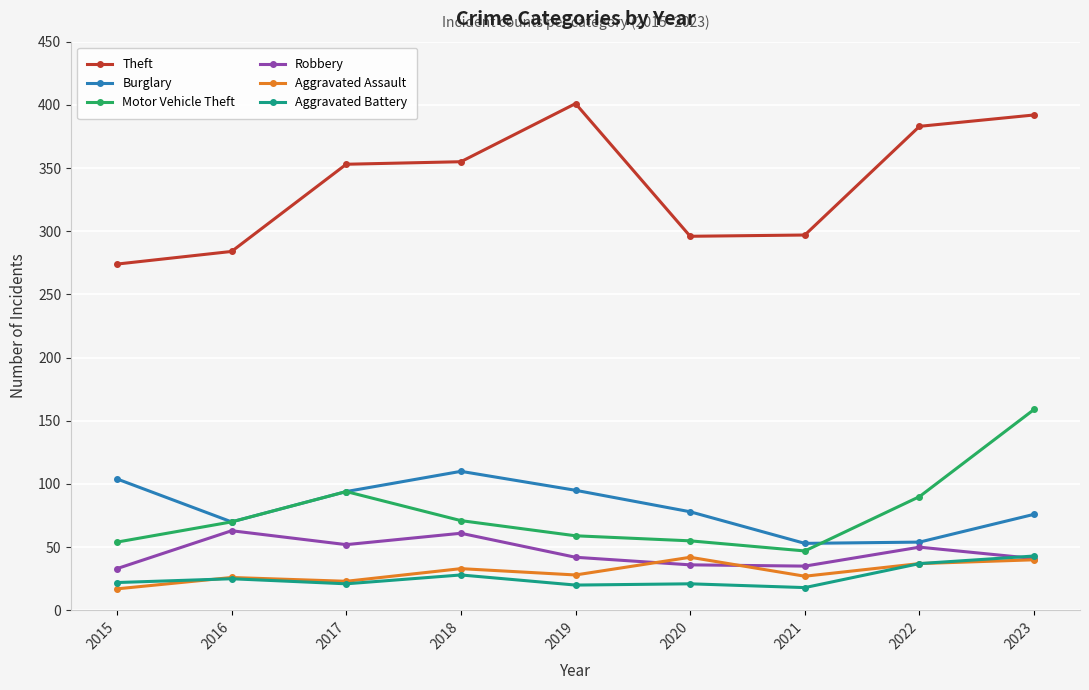

What is the approximate value of Robbery at 2023?

41